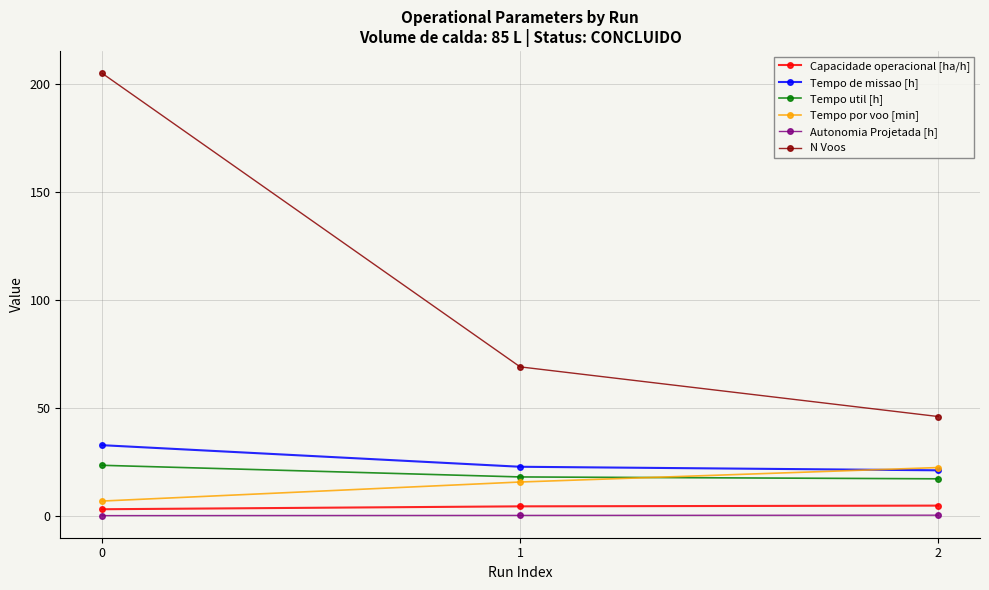

True or false: Tempo por voo [min] has a value of 33.6 at 2.

False